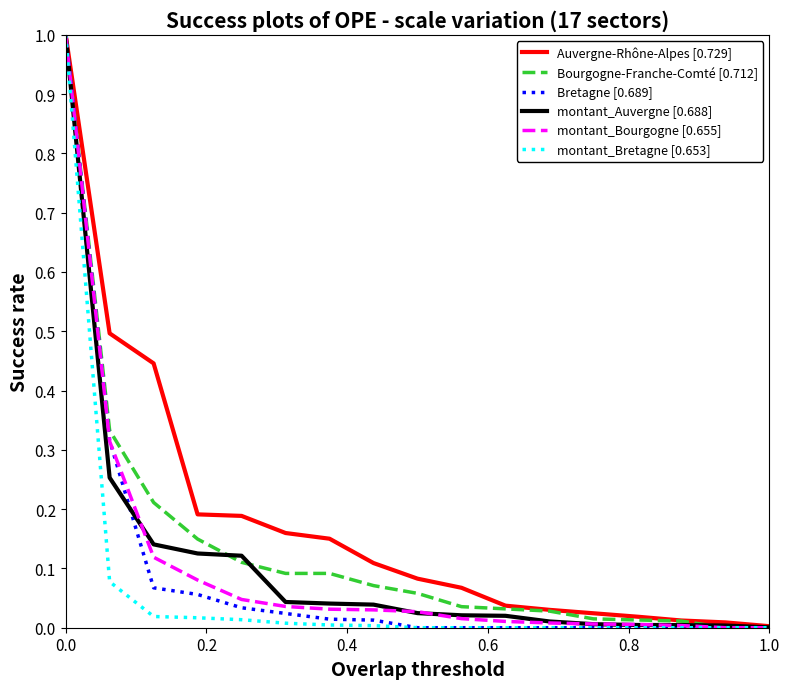

Does the chart display data point markers on the line(s)?

No